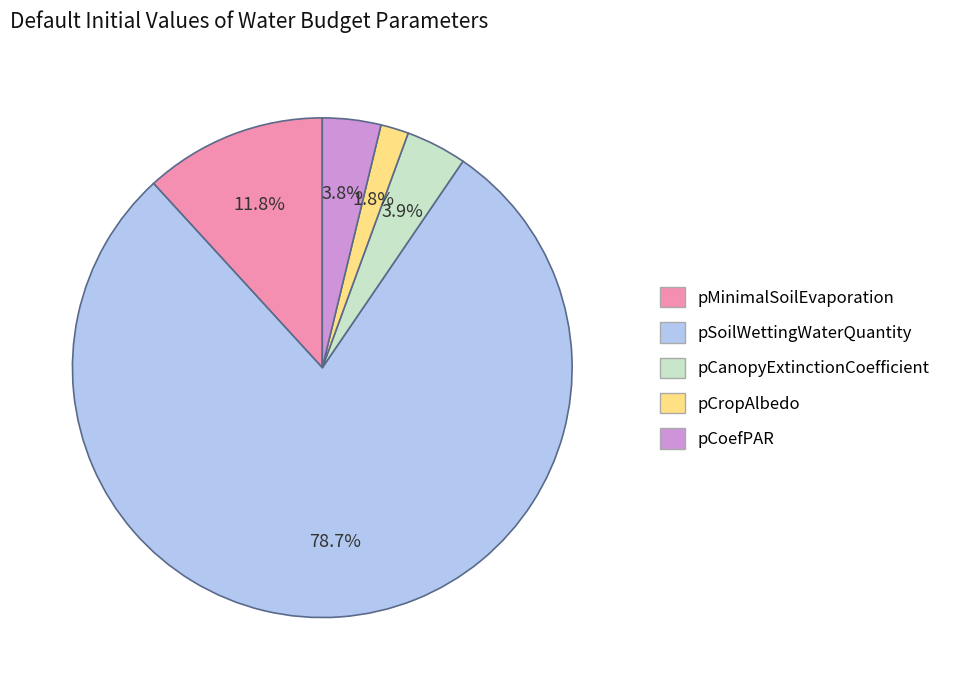

The pSoilWettingWaterQuantity slice represents 69% of the pie. True or false?

False